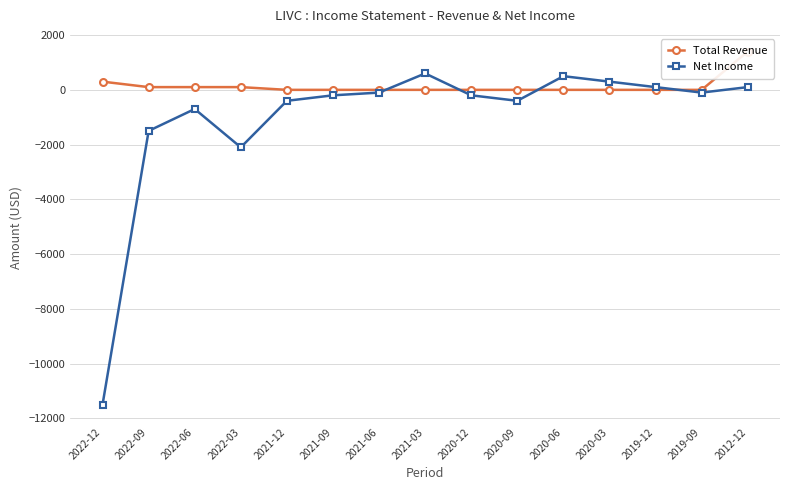

The value of Total Revenue at 2012-12 is 1400. True or false?

True